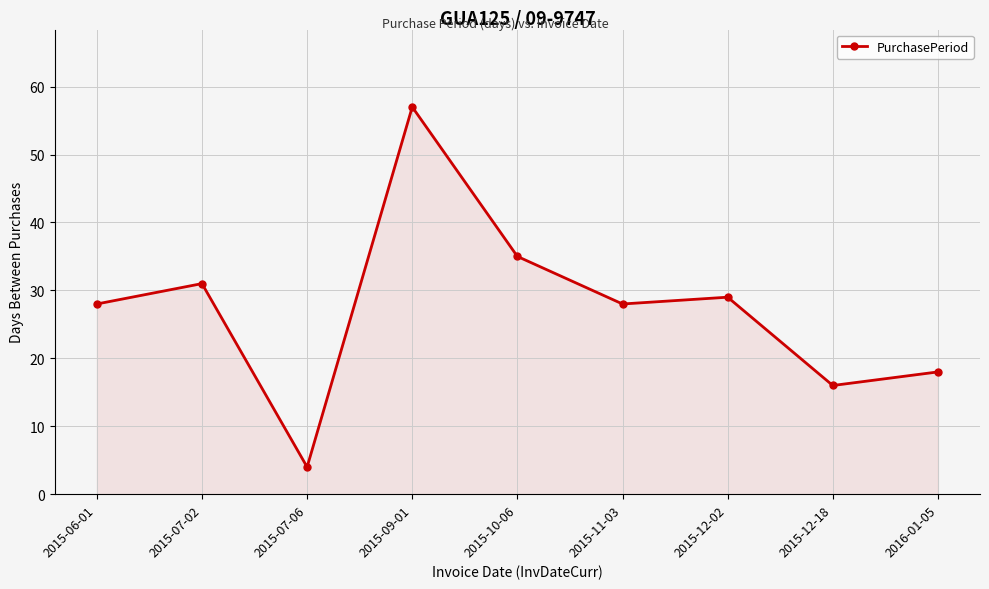

What is the approximate value at 2015-06-01?

28